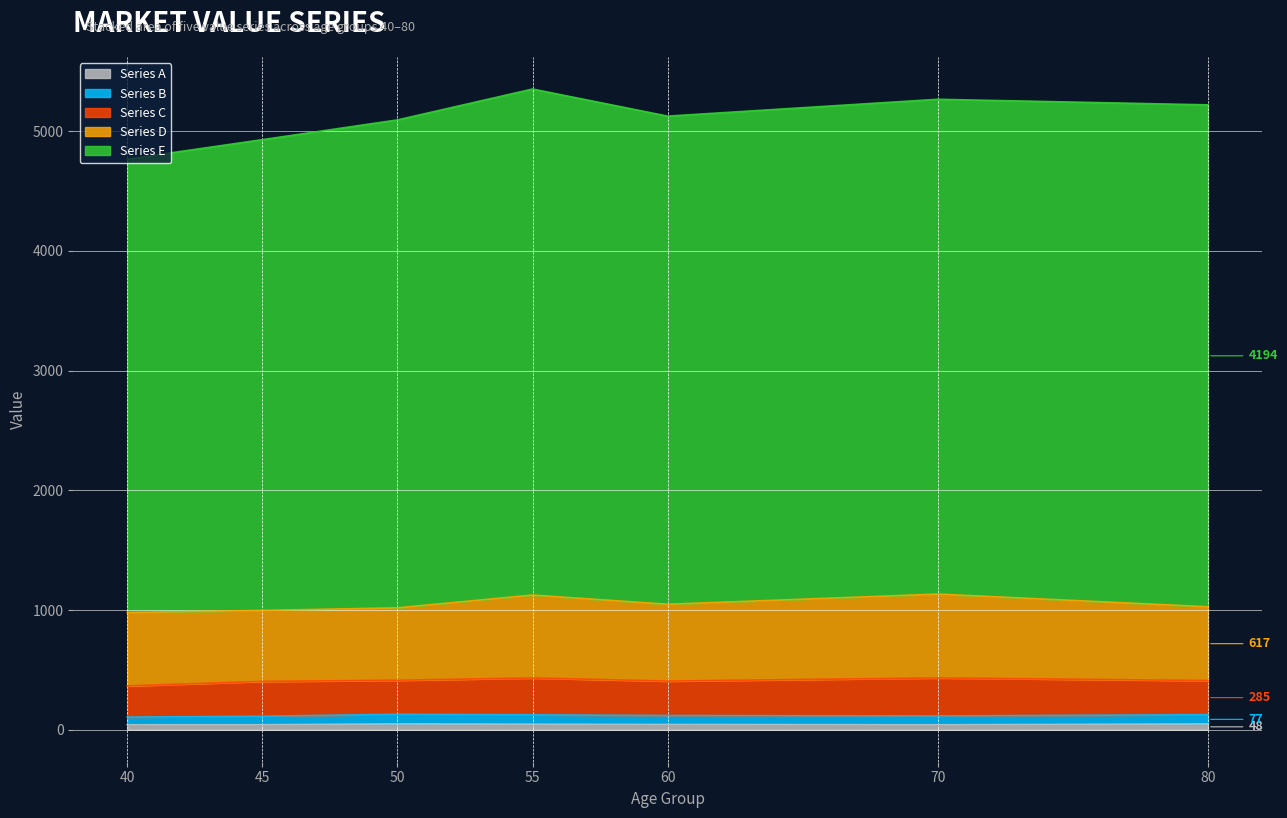

At which label does Series B reach its minimum?

40